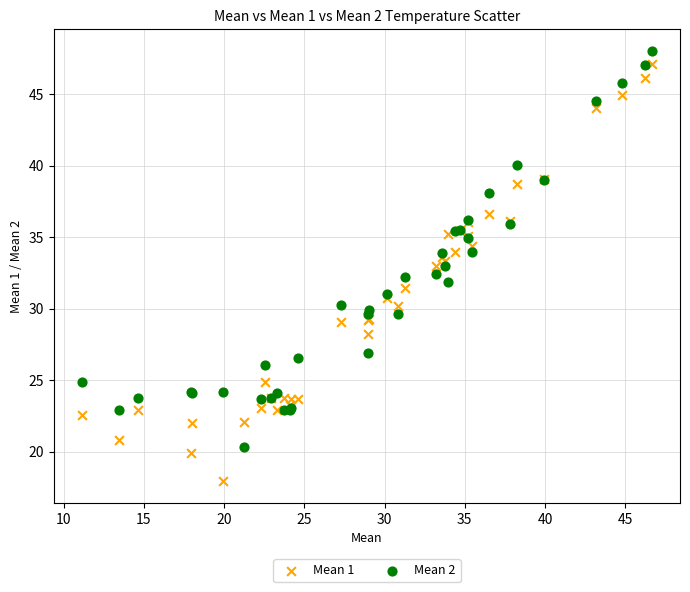

Which series has the widest spread of Y values?

Mean 1